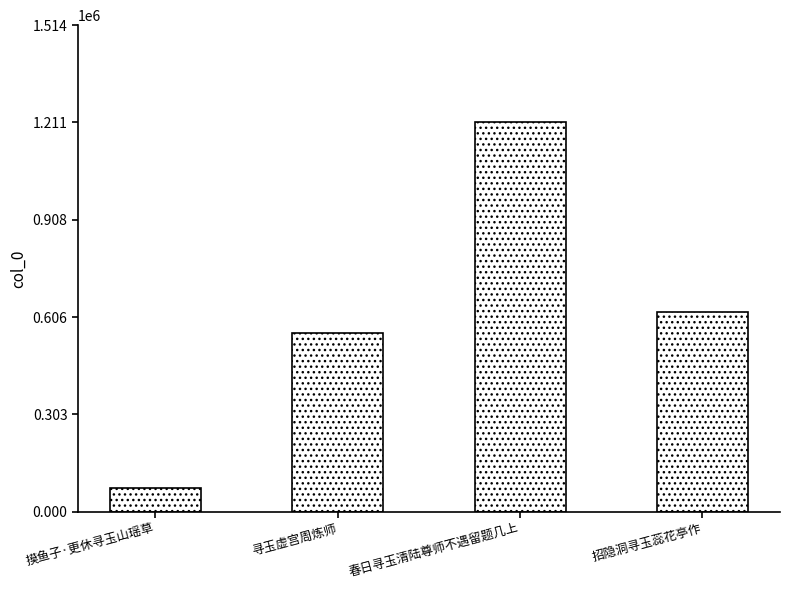

Is it true that the value at 春日寻玉清陆尊师不遇留题几上 is 1606301?

False